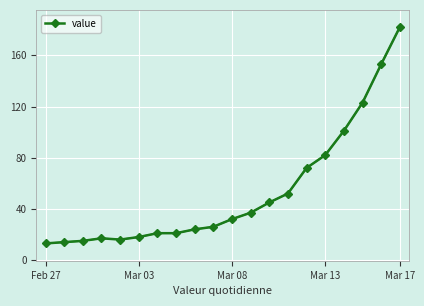

What is the sum of all values?

1064